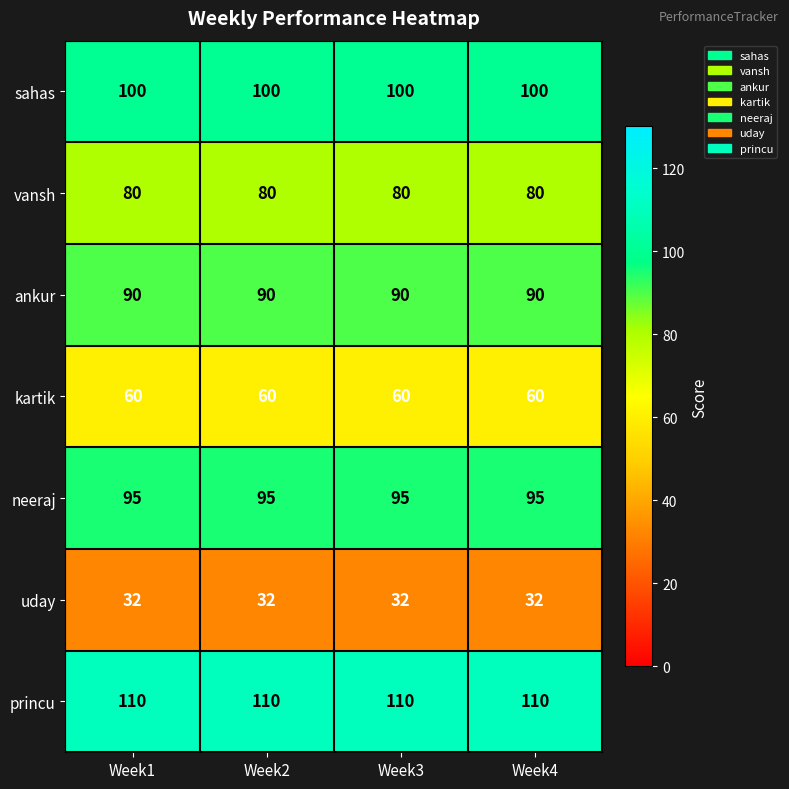

What is the average value of the ankur series?

90